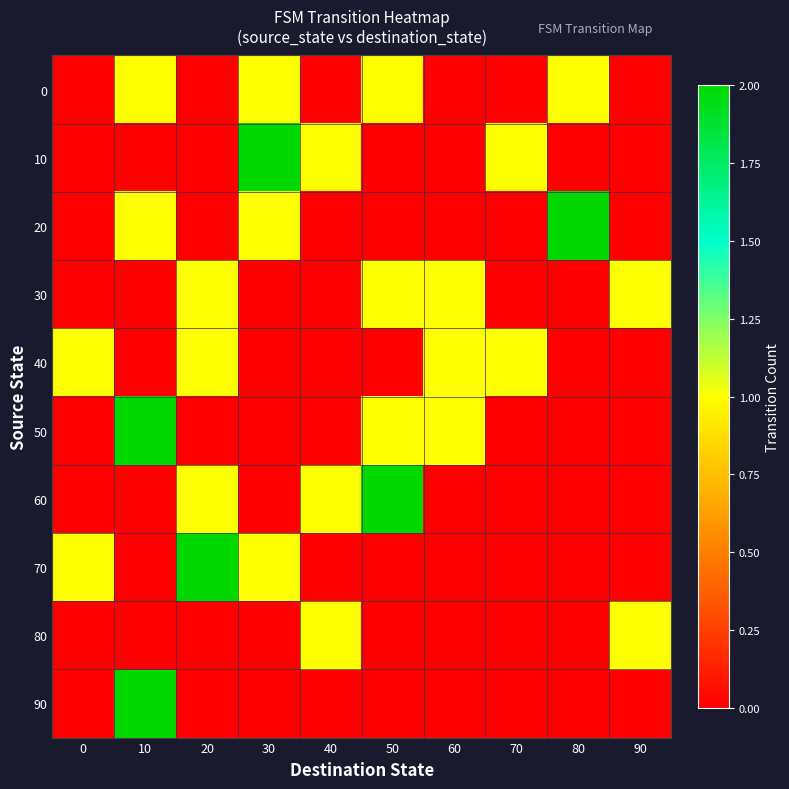

Reading left to right, transcribe all the data shown in this chart.

0: 0=0	10=1	20=0	30=1	40=0	50=1	60=0	70=0	80=1	90=0
10: 0=0	10=0	20=0	30=2	40=1	50=0	60=0	70=1	80=0	90=0
20: 0=0	10=1	20=0	30=1	40=0	50=0	60=0	70=0	80=2	90=0
30: 0=0	10=0	20=1	30=0	40=0	50=1	60=1	70=0	80=0	90=1
40: 0=1	10=0	20=1	30=0	40=0	50=0	60=1	70=1	80=0	90=0
50: 0=0	10=2	20=0	30=0	40=0	50=1	60=1	70=0	80=0	90=0
60: 0=0	10=0	20=1	30=0	40=1	50=2	60=0	70=0	80=0	90=0
70: 0=1	10=0	20=2	30=1	40=0	50=0	60=0	70=0	80=0	90=0
80: 0=0	10=0	20=0	30=0	40=1	50=0	60=0	70=0	80=0	90=1
90: 0=0	10=2	20=0	30=0	40=0	50=0	60=0	70=0	80=0	90=0